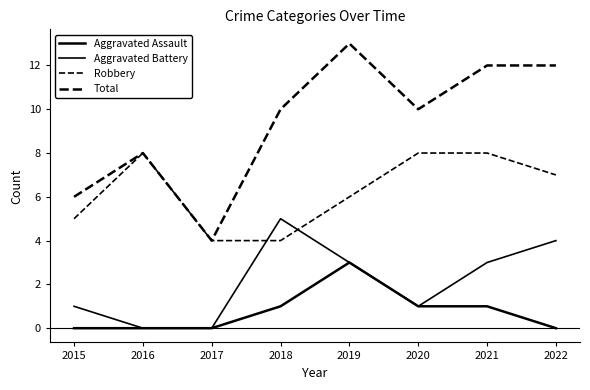

How many lines are shown in the chart?

4